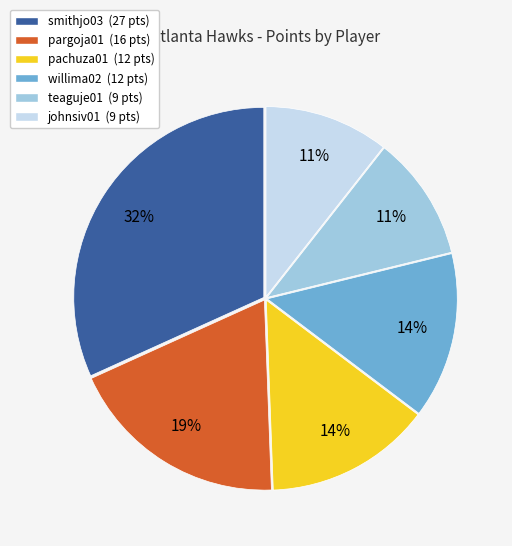

What is the ratio of the value at teaguje01 (9 pts) to the value at pargoja01 (16 pts)?

0.6